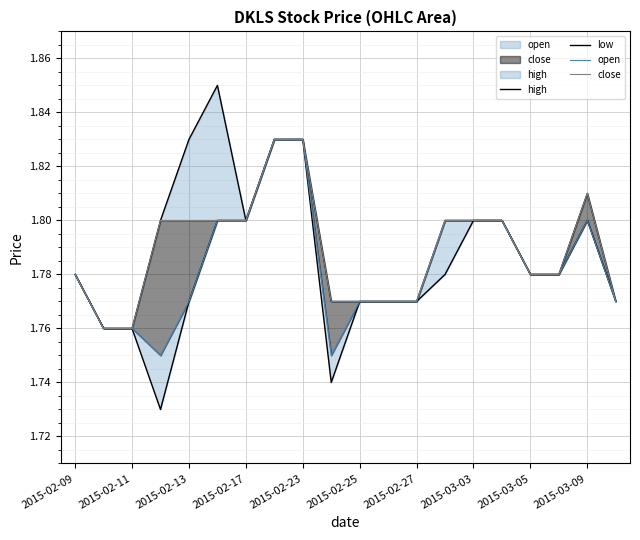

The high series shows 1.2 at 2015-03-09. True or false?

False